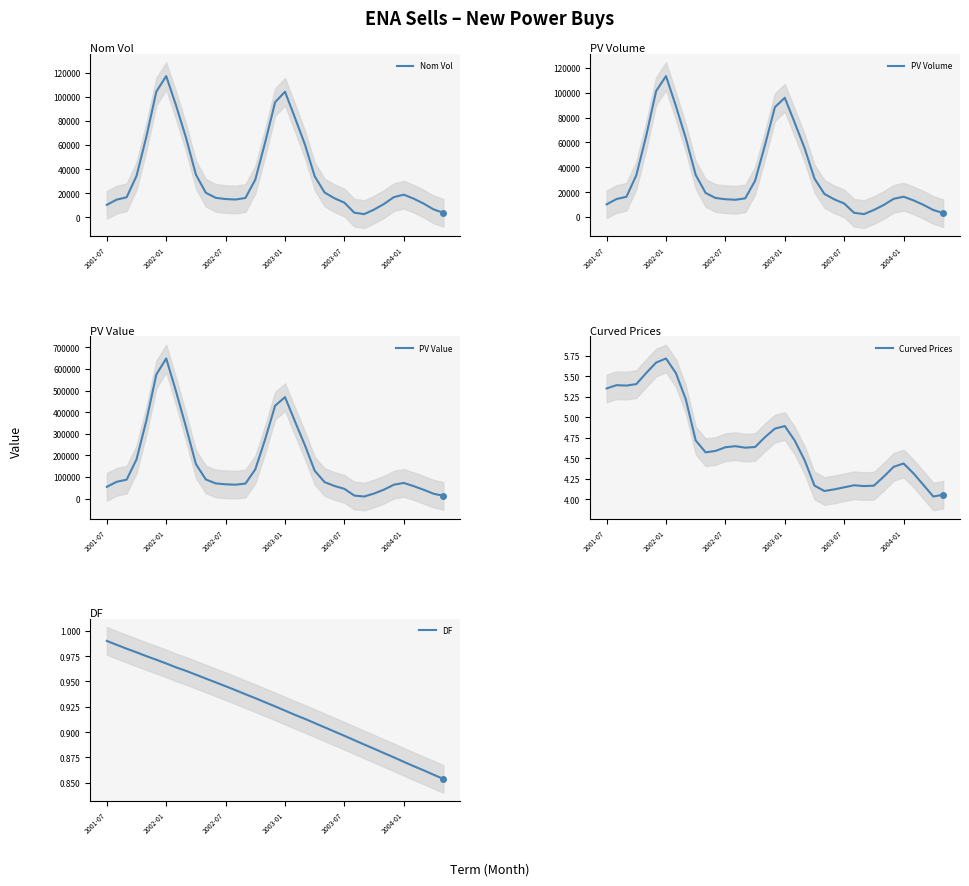

Rank the series by their maximum value, from lowest to highest.

DF, Curved Prices, PV Volume, Nom Vol, PV Value